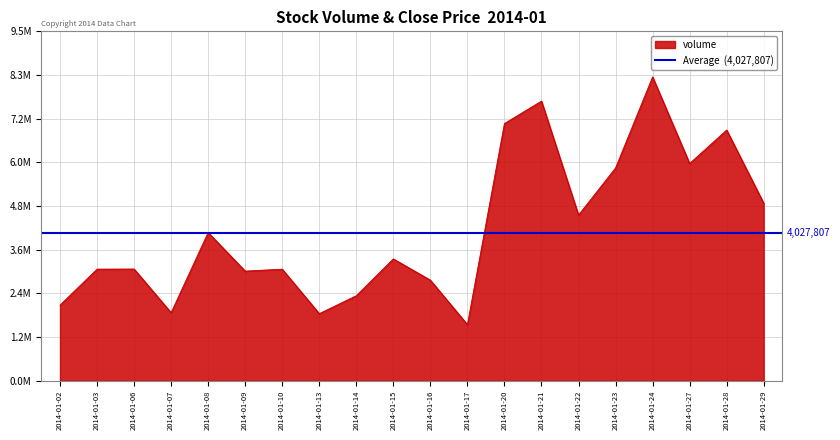

Reading left to right, what are all the values shown in this chart?

2014-01-02=2064853	2014-01-03=3047234	2014-01-06=3050065	2014-01-07=1858830	2014-01-08=4046661	2014-01-09=2993799	2014-01-10=3045648	2014-01-13=1832916	2014-01-14=2321718	2014-01-15=3326581	2014-01-16=2746707	2014-01-17=1532901	2014-01-20=7021476	2014-01-21=7633732	2014-01-22=4523027	2014-01-23=5809259	2014-01-24=8294130	2014-01-27=5930389	2014-01-28=6843422	2014-01-29=4846693